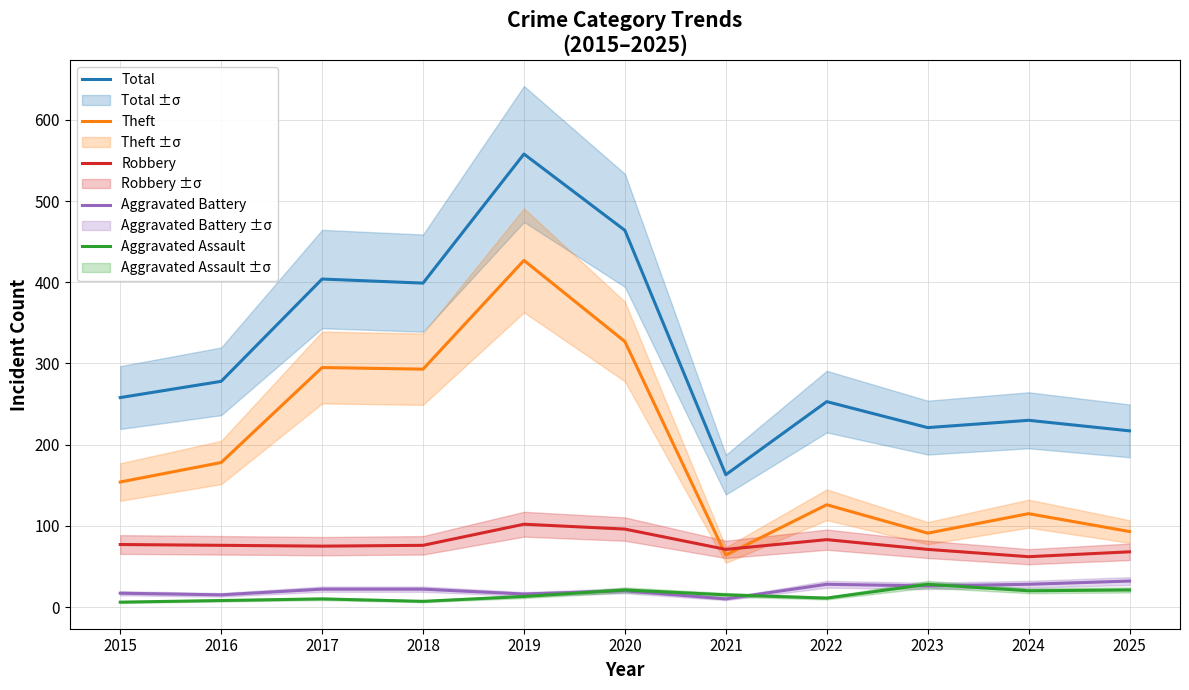

Reading left to right, what are all the values shown in this chart?

Total: 2015=258	2016=278	2017=404	2018=399	2019=558	2020=464	2021=163	2022=253	2023=221	2024=230	2025=217
Theft: 2015=154	2016=178	2017=295	2018=293	2019=427	2020=327	2021=64	2022=126	2023=91	2024=115	2025=93
Robbery: 2015=77	2016=76	2017=75	2018=76	2019=102	2020=96	2021=71	2022=83	2023=71	2024=62	2025=68
Aggravated Battery: 2015=17	2016=15	2017=22	2018=22	2019=16	2020=20	2021=10	2022=28	2023=26	2024=28	2025=32
Aggravated Assault: 2015=6	2016=8	2017=10	2018=7	2019=13	2020=21	2021=15	2022=11	2023=28	2024=20	2025=21